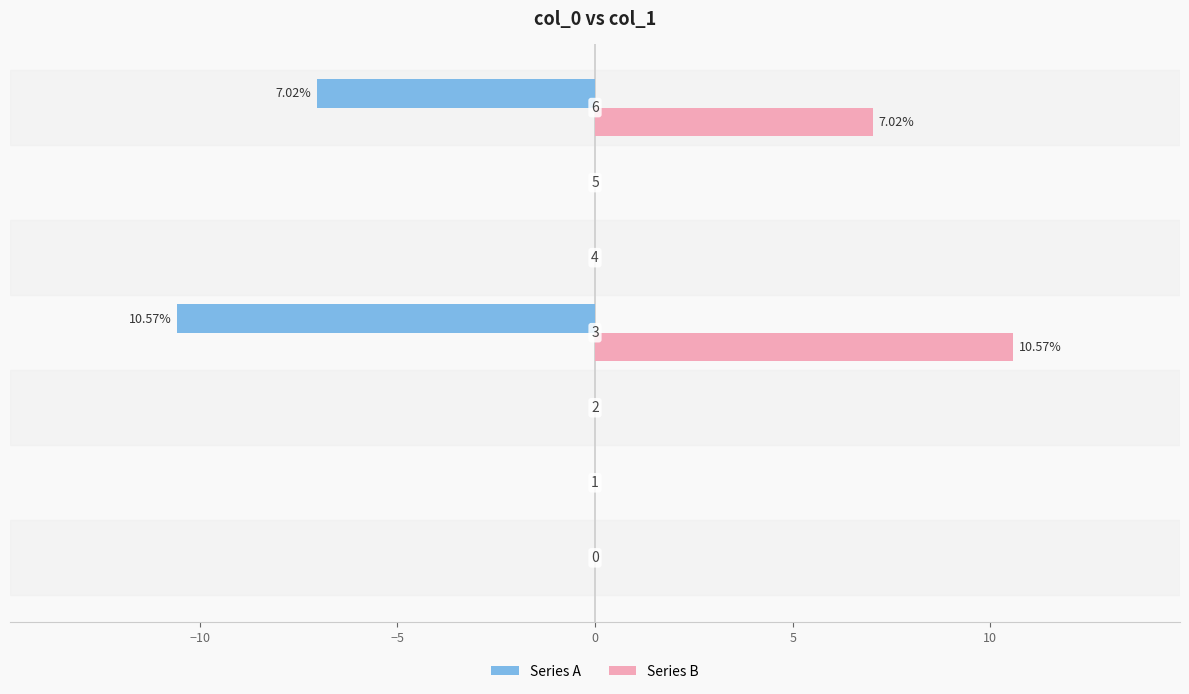

What are all the series names shown in the legend?

Series A, Series B